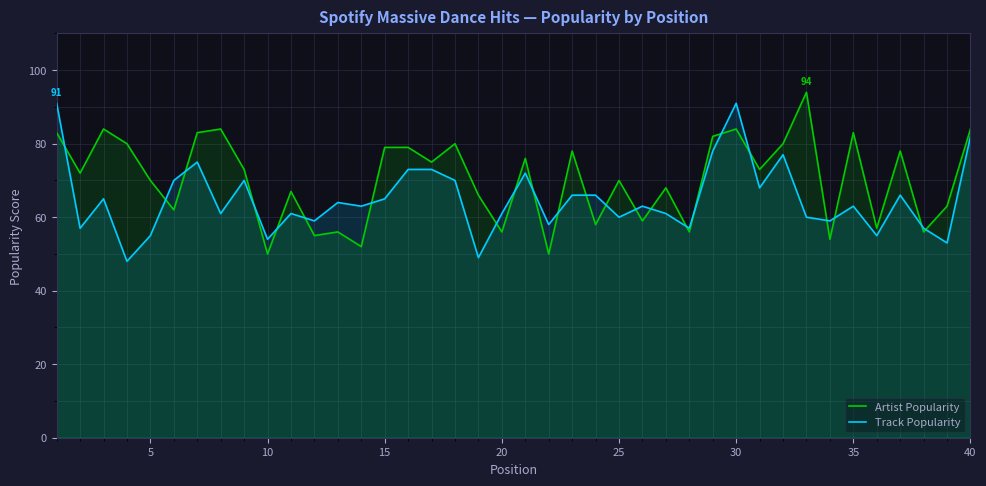

Does the chart display data point markers on the line(s)?

No